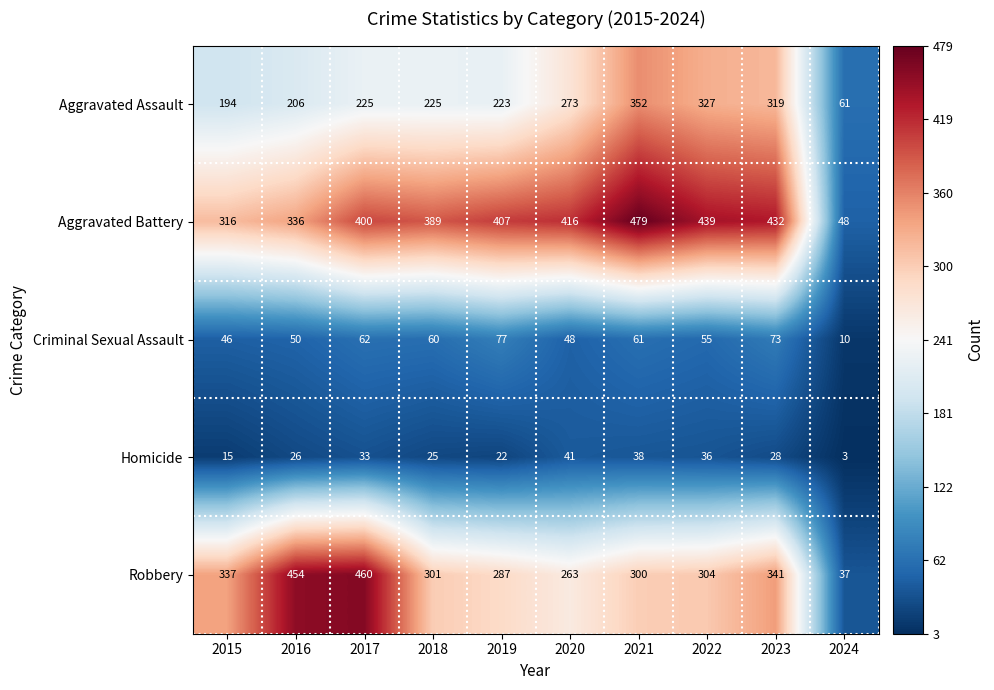

True or false: Criminal Sexual Assault has a value of 6 at 2024.

False